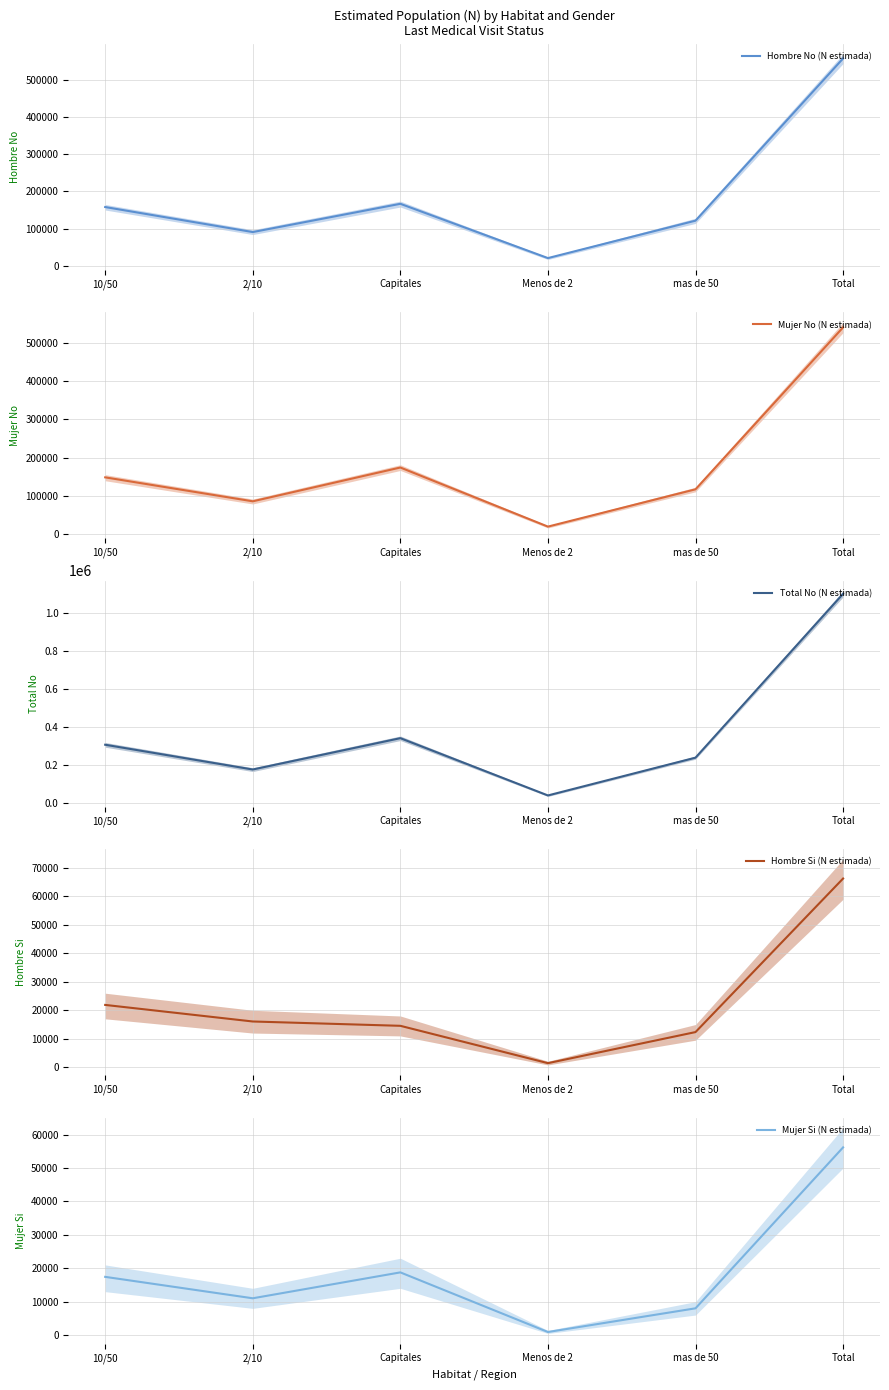

At which label is Hombre No (N estimada) closest to 289249?

Capitales